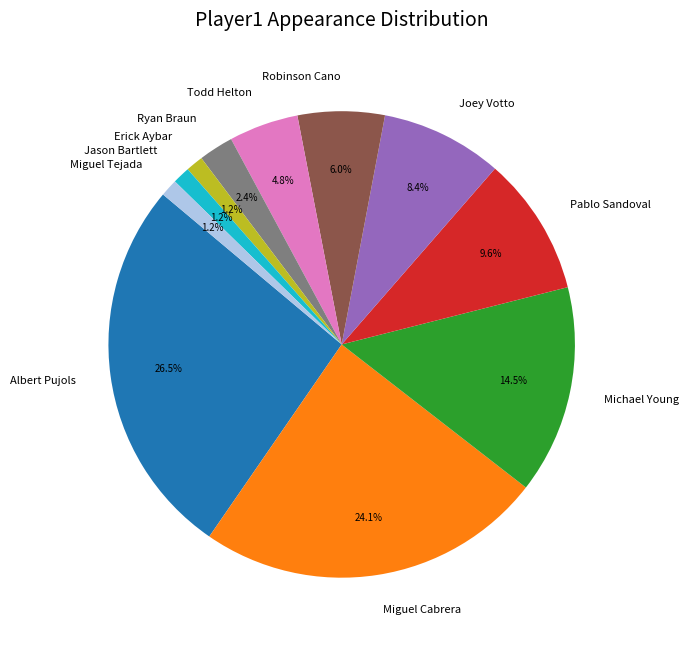

Which has a higher value, Robinson Cano or Joey Votto?

Joey Votto